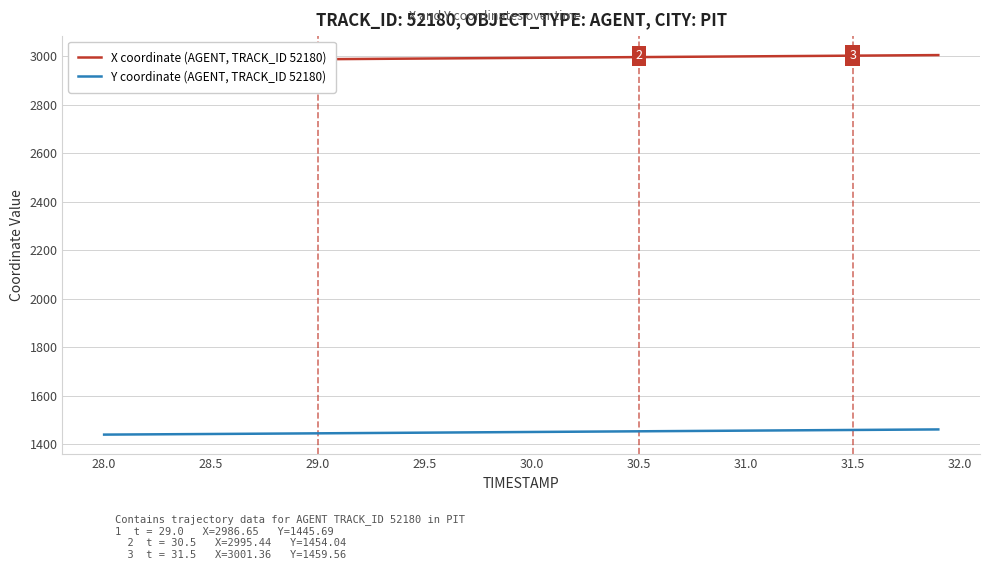

How many distinct data groups are displayed?

2